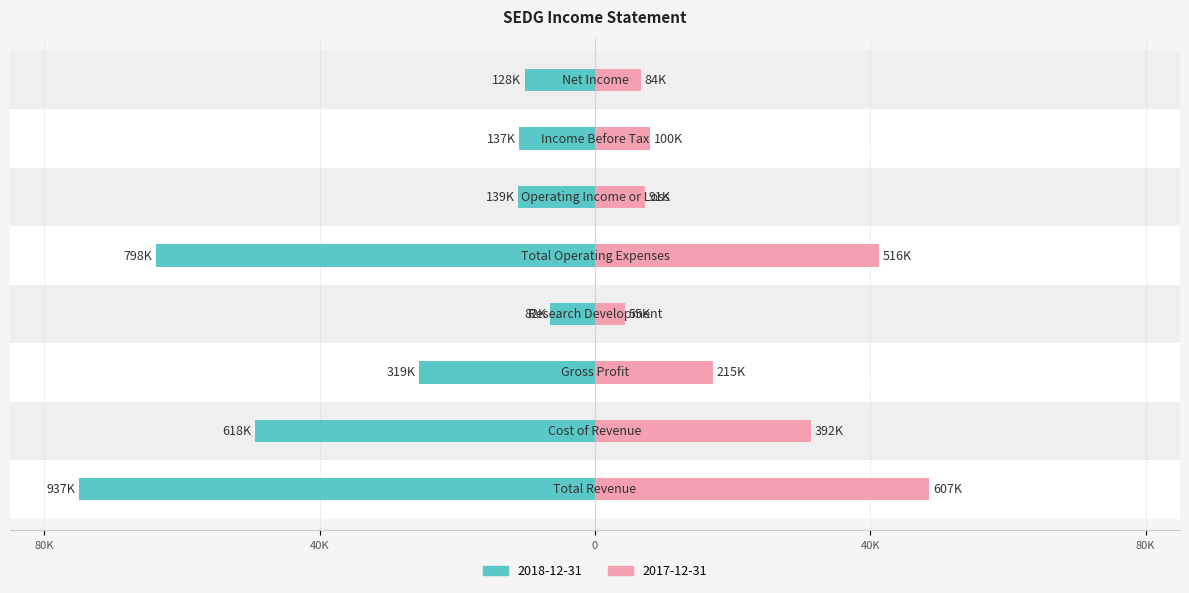

What is the average value of the 2018-12-31 series?

-31.6